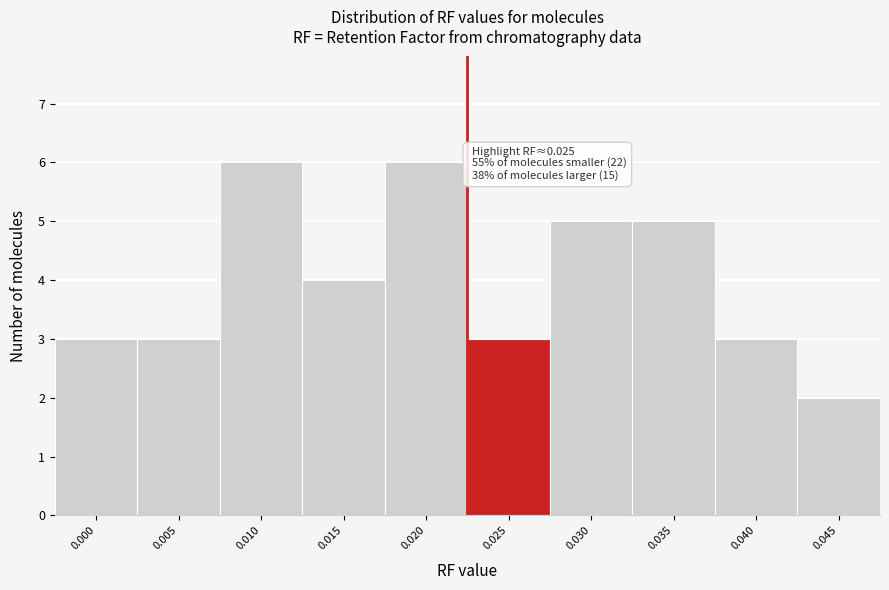

Reading right to left, extract all data points from this chart.

2	3	5	5	3	6	4	6	3	3